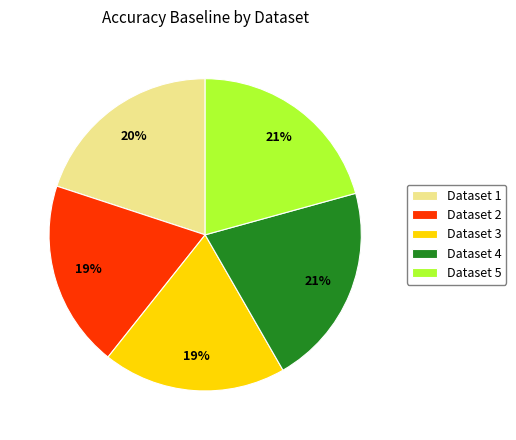

To the nearest percent, what is the difference between the largest and smallest slice percentages?

2%